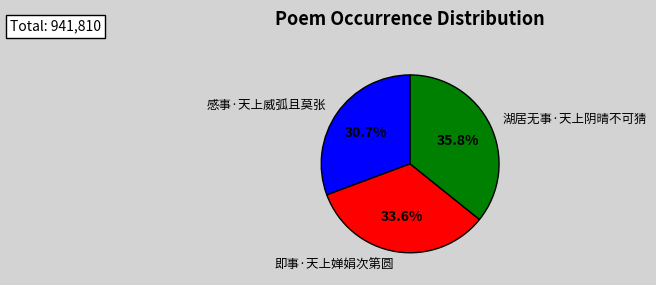

Is it true that 感事·天上威弧且莫张 is 31% of the pie?

True